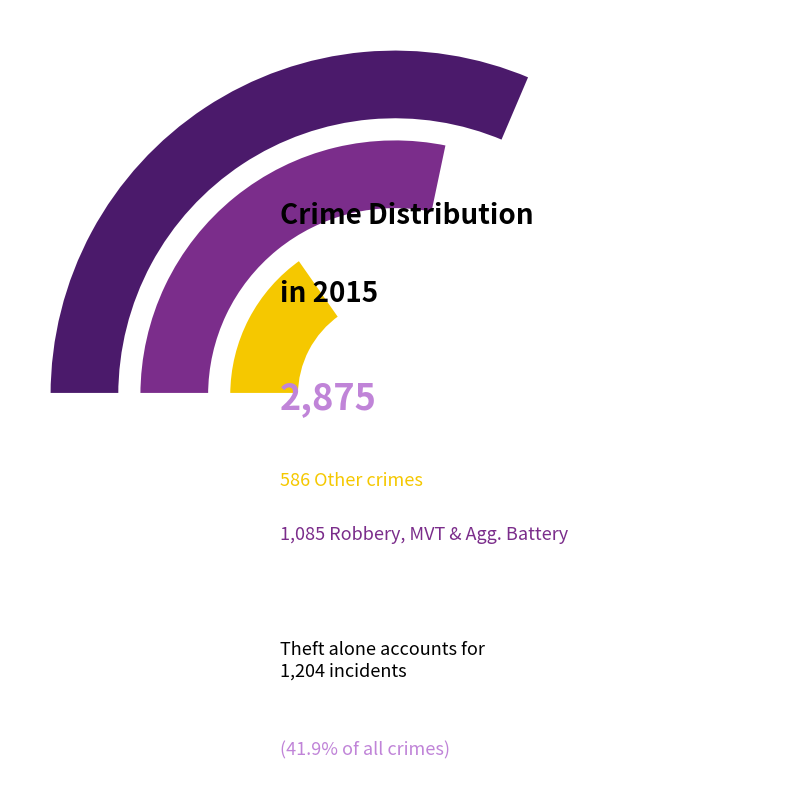

True or false: Motor Vehicle Theft accounts for 13% of the total.

True